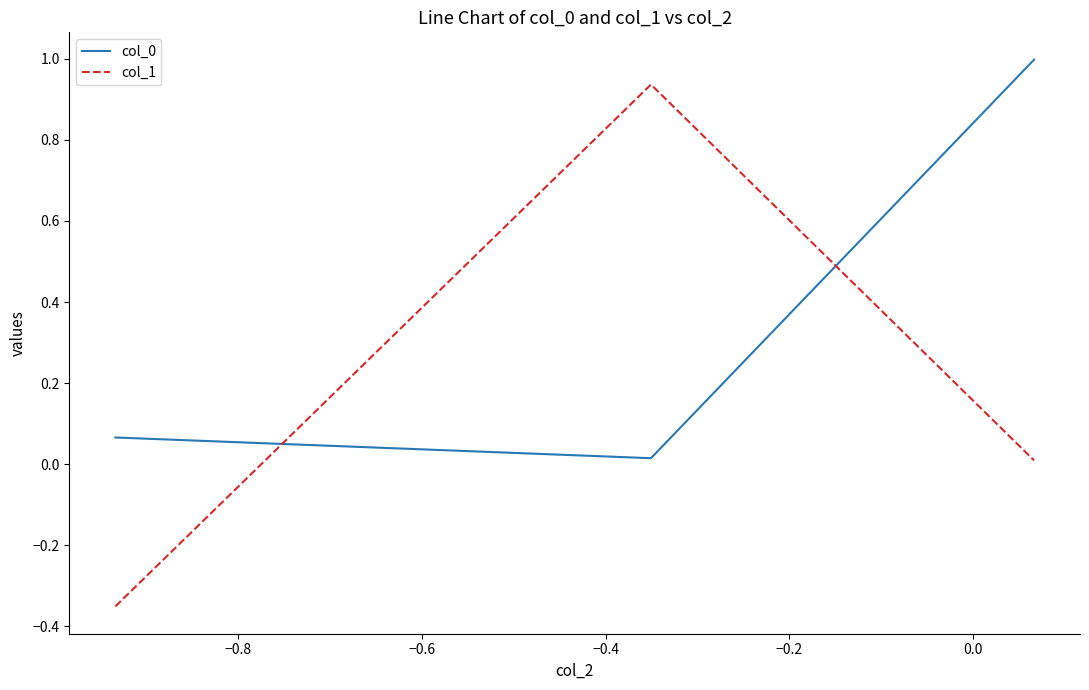

What is the maximum value shown in the chart?

1.0